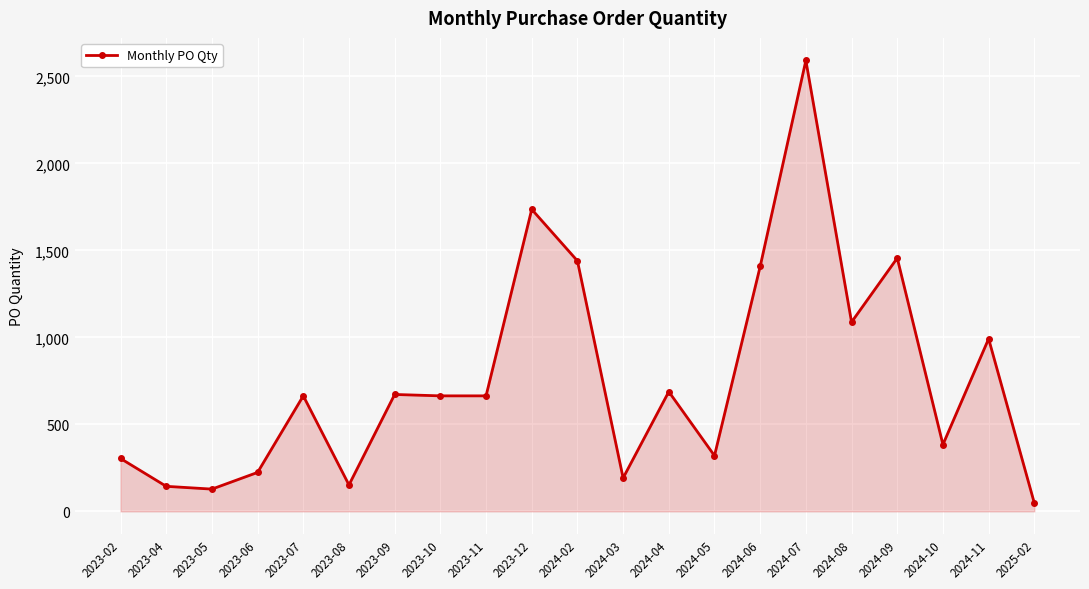

How many values are below 664?

9